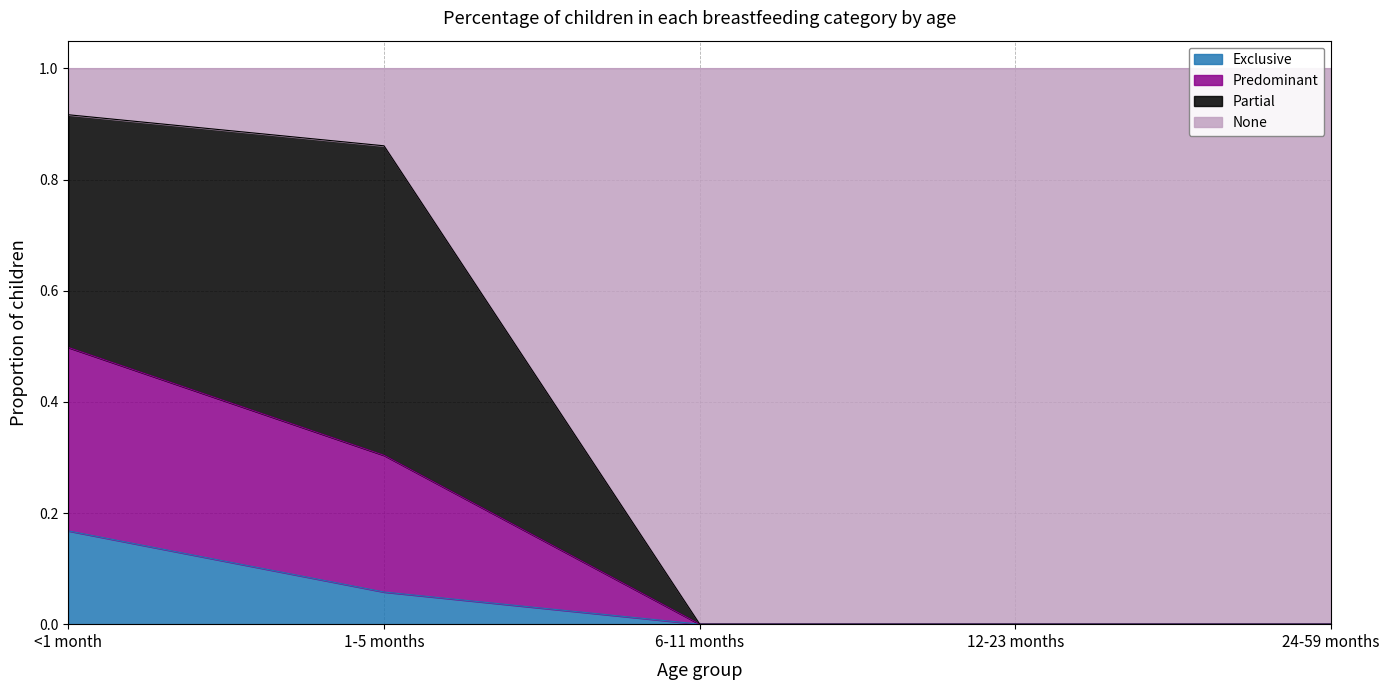

At which category does the chart reach its minimum across all series?

6-11 months